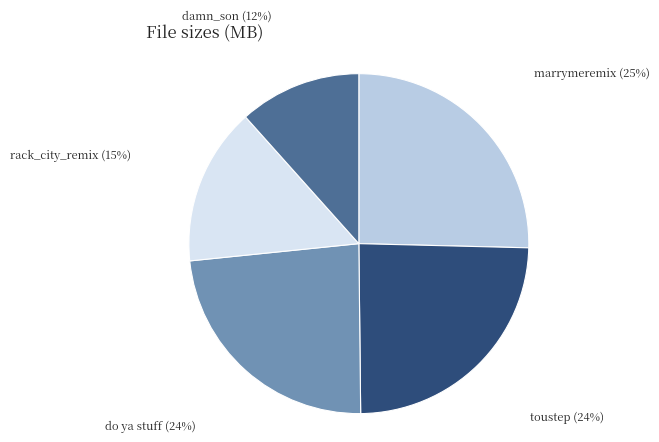

To the nearest percent, what is the average slice percentage?

20%